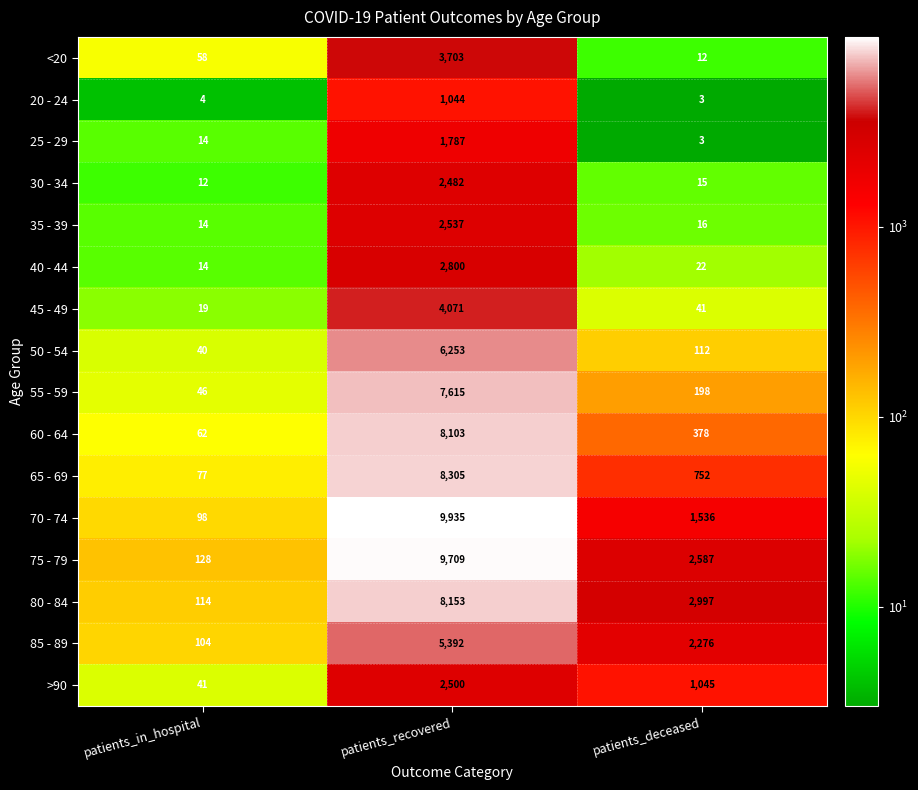

Which series has the largest total across all categories?

75 - 79